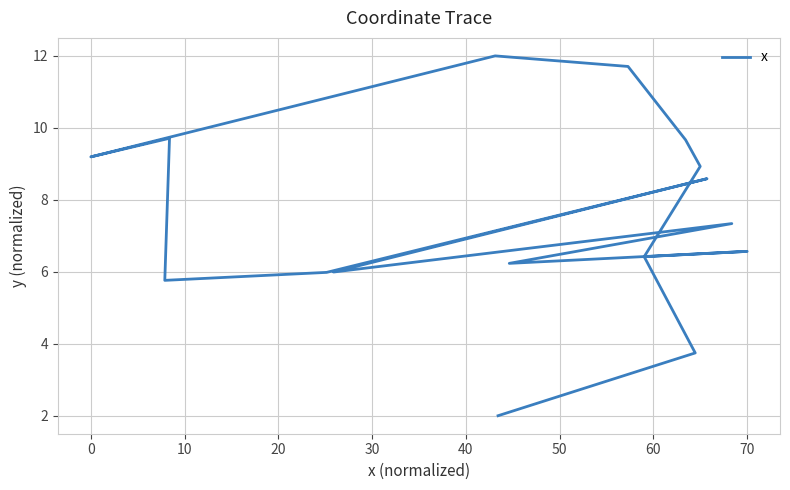

The chart shows a value of 6.2 at 40. True or false?

True